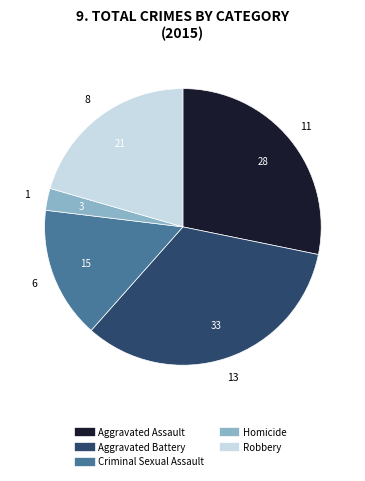

Is it true that Aggravated Battery is 20% of the pie?

False